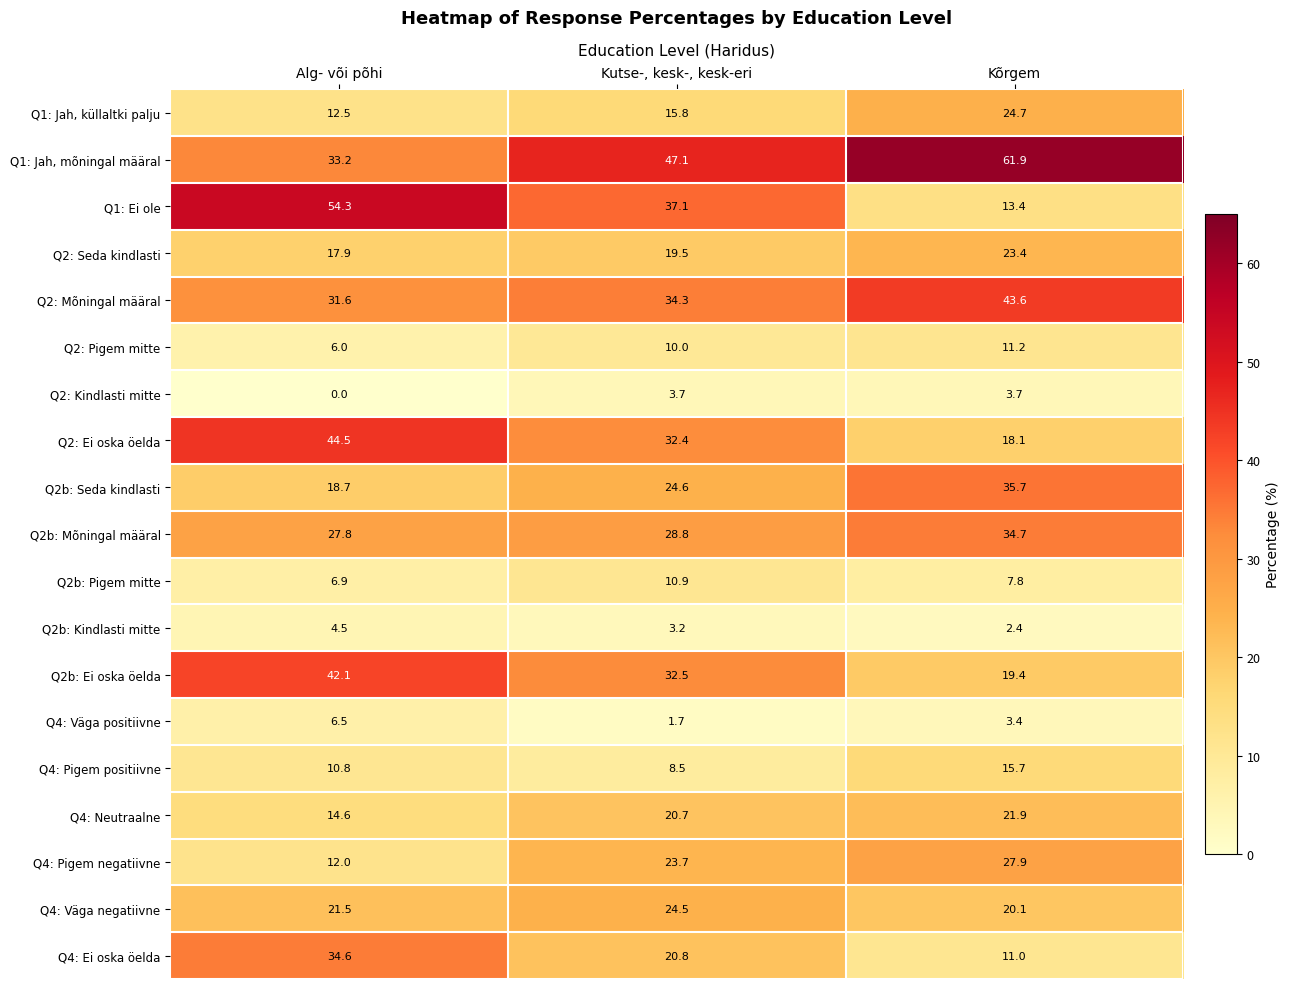

The Q1: Jah, küllaltki palju series shows 12.5 at Alg- või põhi. True or false?

True